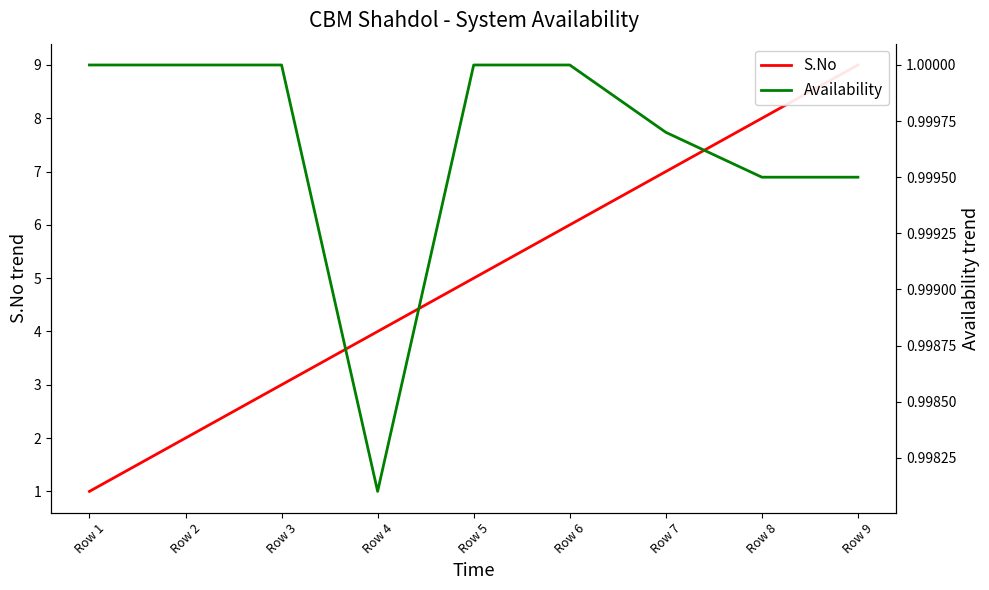

Rank the series by their maximum value, from highest to lowest.

S.No, Availability